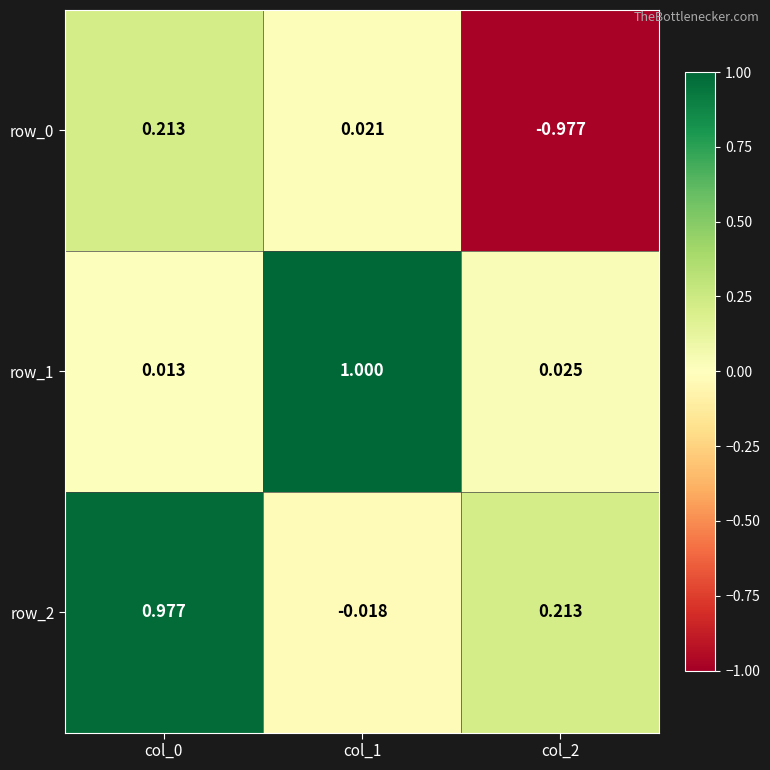

What is the difference between the maximum and second lowest values in the row_2 series?

0.8